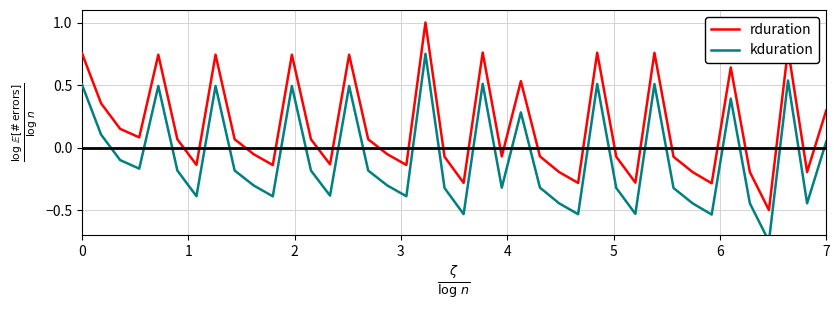

What is the maximum value for rduration?

1.0